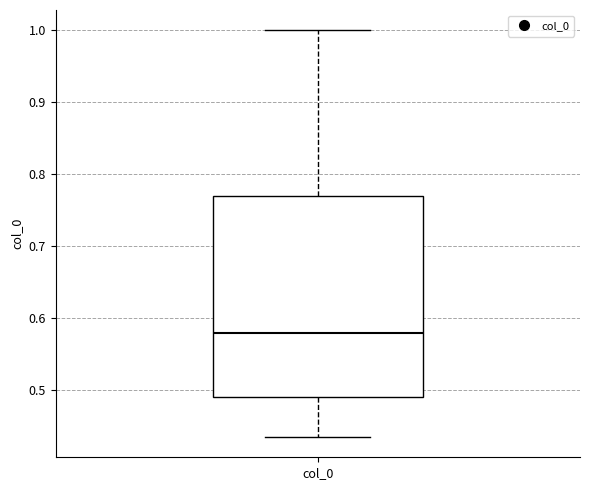

Read this box plot against the y-axis: the position of the median line, the range covered by the box, and the ends of both whiskers. The values are not printed on the chart, so give them approximately, as read against the axis.

median 0.58, box 0.49 to 0.77, whiskers 0.44 to 1.00